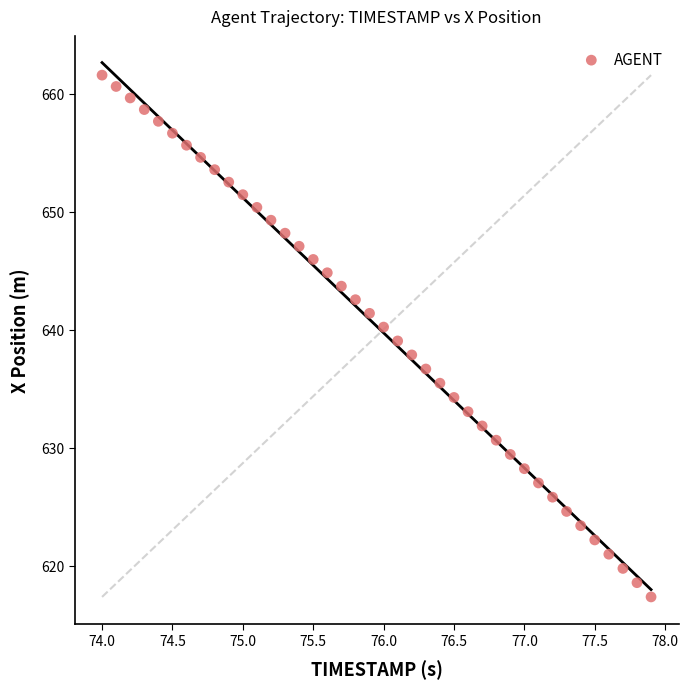

What is the range of Y values (max minus min)?

44.3